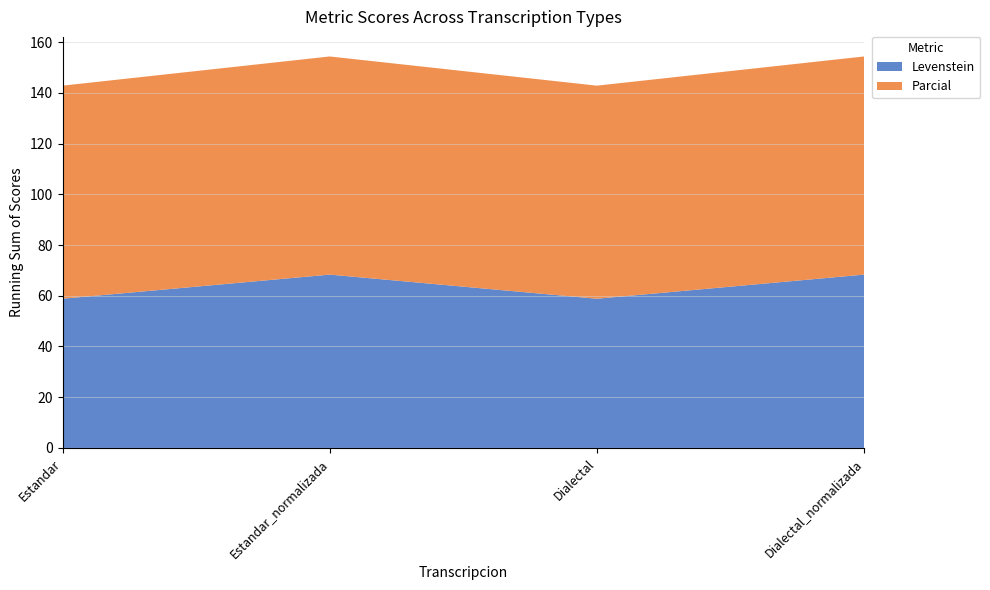

Reading left to right, extract all data points from this chart.

Levenstein: 58.8	68.3	58.8	68.3
Parcial: 84.0	86.0	84.0	86.0